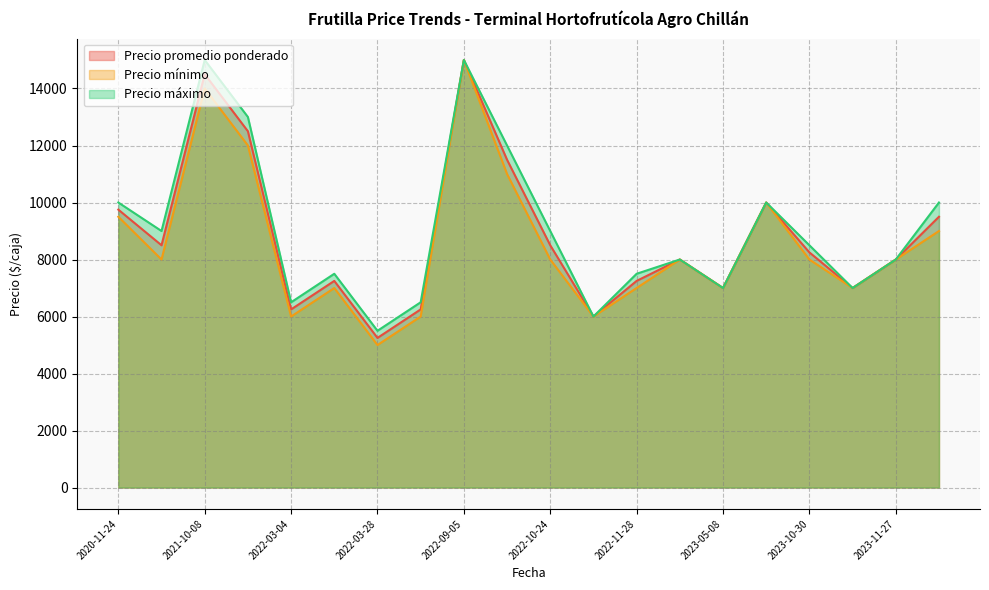

Which series changed the most between 2020-11-24 and 2023-11-27?

Precio máximo